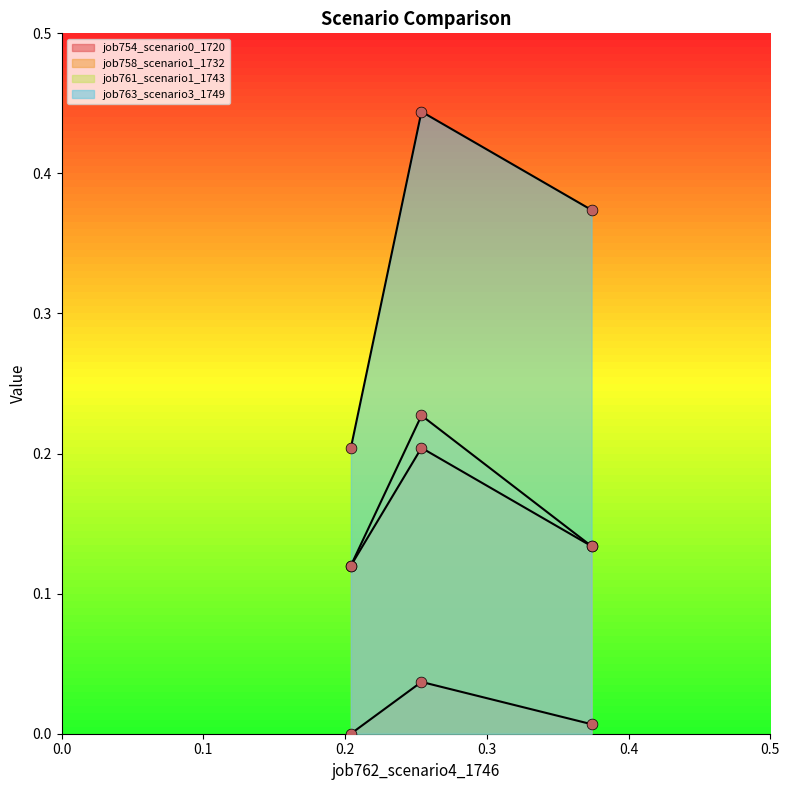

Is the value of job754_scenario0_1720 at B11 greater than the value of job763_scenario3_1749 at B11?

No